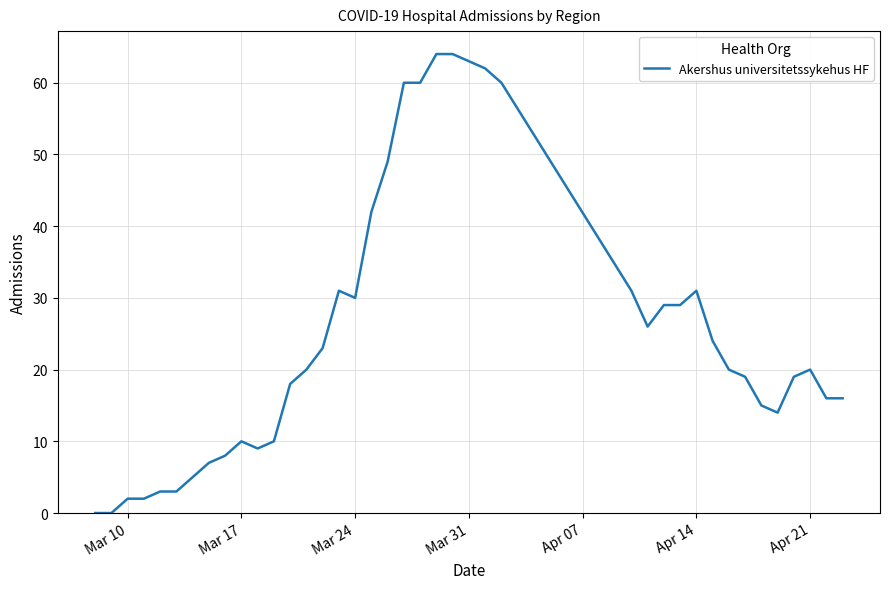

Reading right to left, transcribe all the data shown in this chart.

16	16	20	19	14	15	19	20	24	31	29	29	26	31	60	62	63	64	64	60	60	49	42	30	31	23	20	18	10	9	10	8	7	5	3	3	2	2	0	0